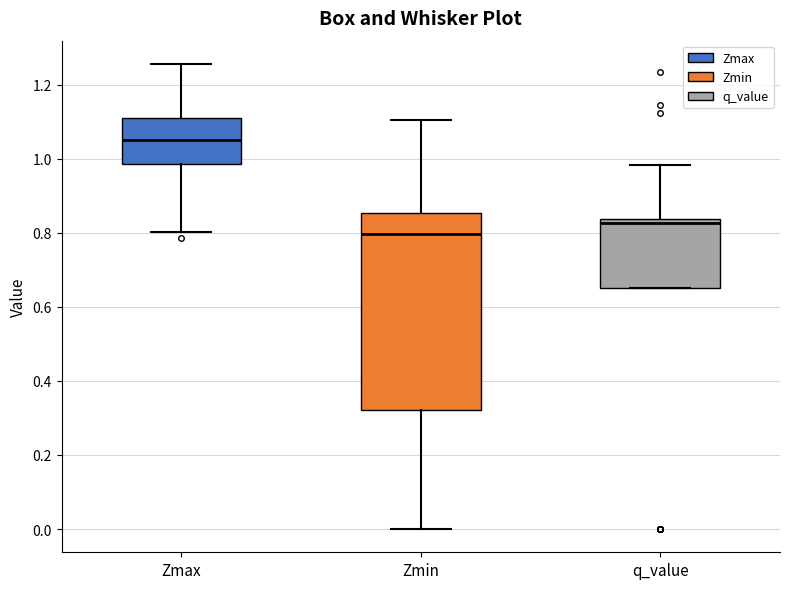

Where does the upper whisker of the box for Zmin end on the y-axis? The values are not printed on the chart, so give them approximately, as read against the axis.

1.10